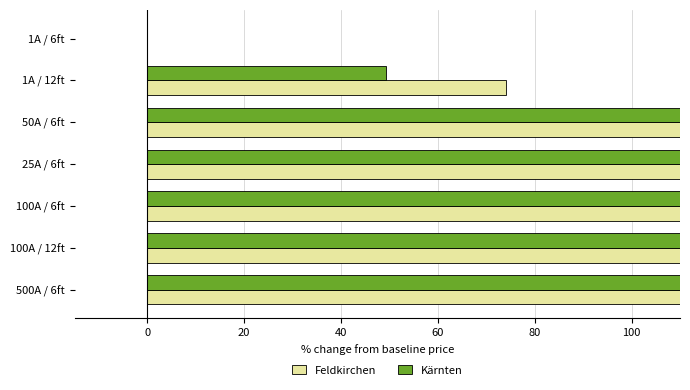

Is it true that Feldkirchen equals -818.2 at 1A / 6ft?

False